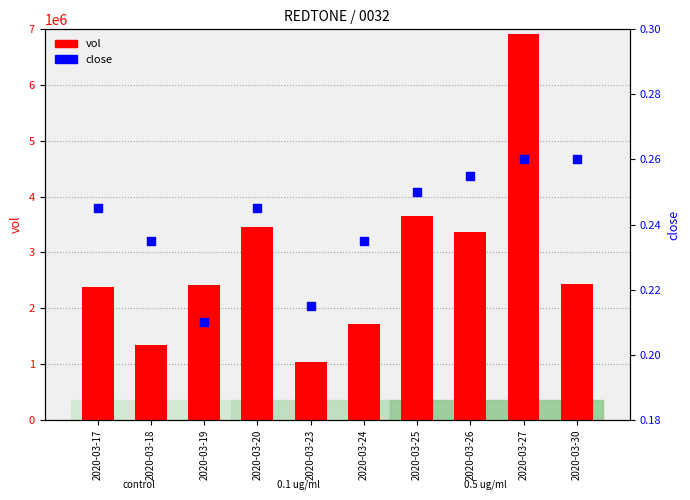

What are all the series names shown in the legend?

vol, close